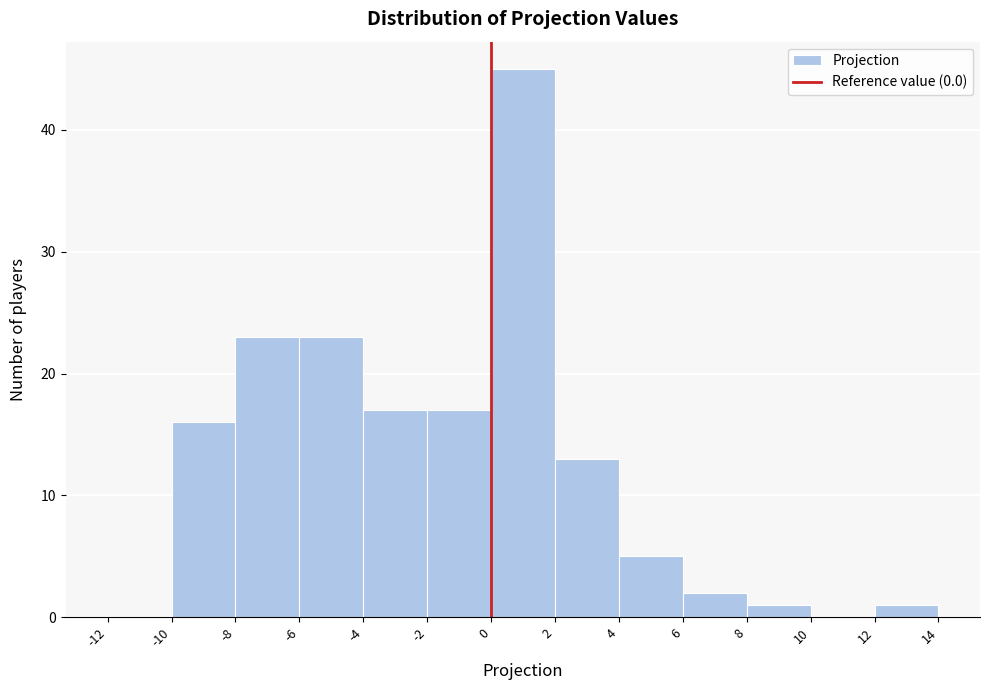

What is the height of the bar covering 2 to 4 on the x-axis? The values are not printed on the chart, so give them approximately, as read against the axis.

13